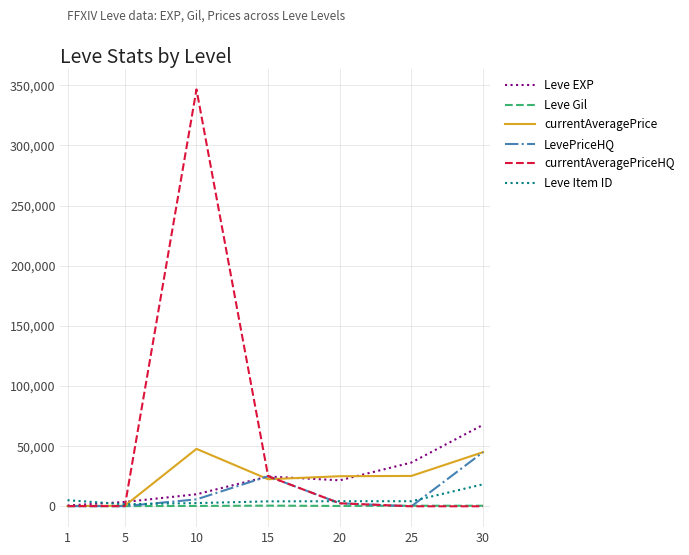

At how many categories does at least one series exceed 30006?

3